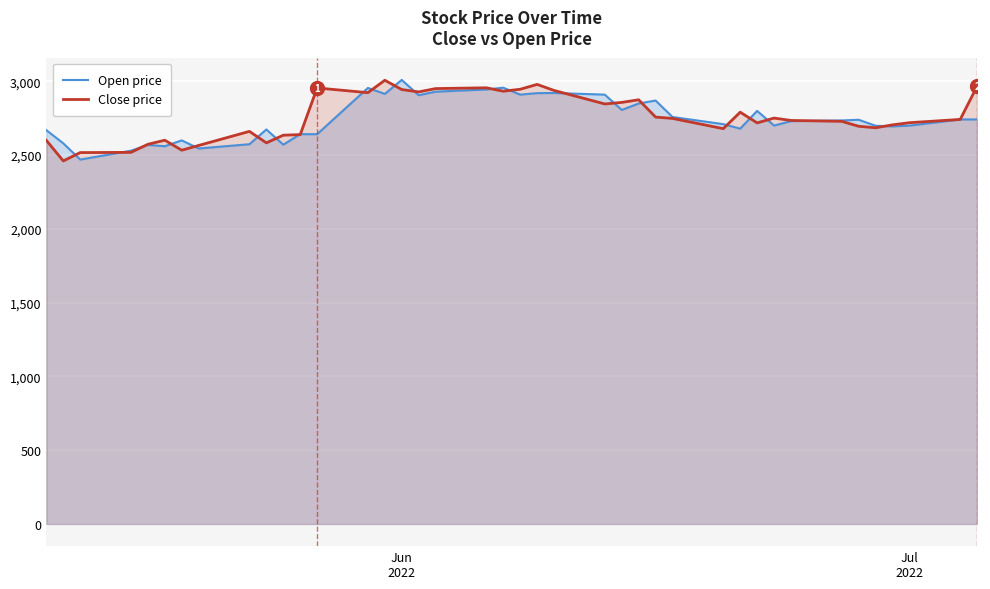

What is the minimum value for Close price?

2460.6